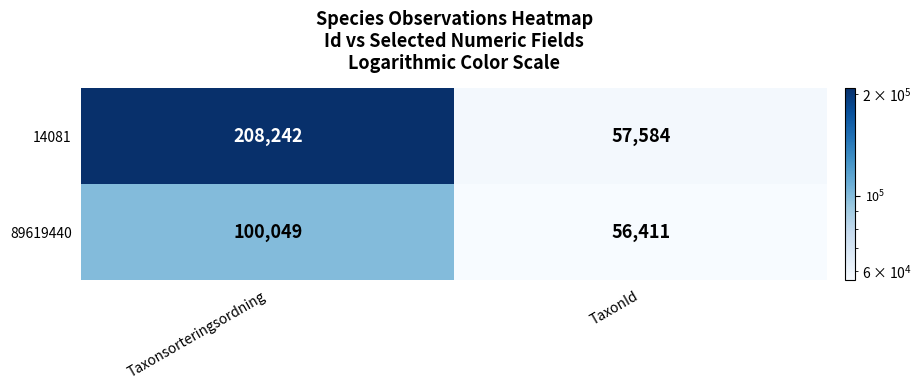

Is it true that 89619440 equals 100726 at TaxonId?

False